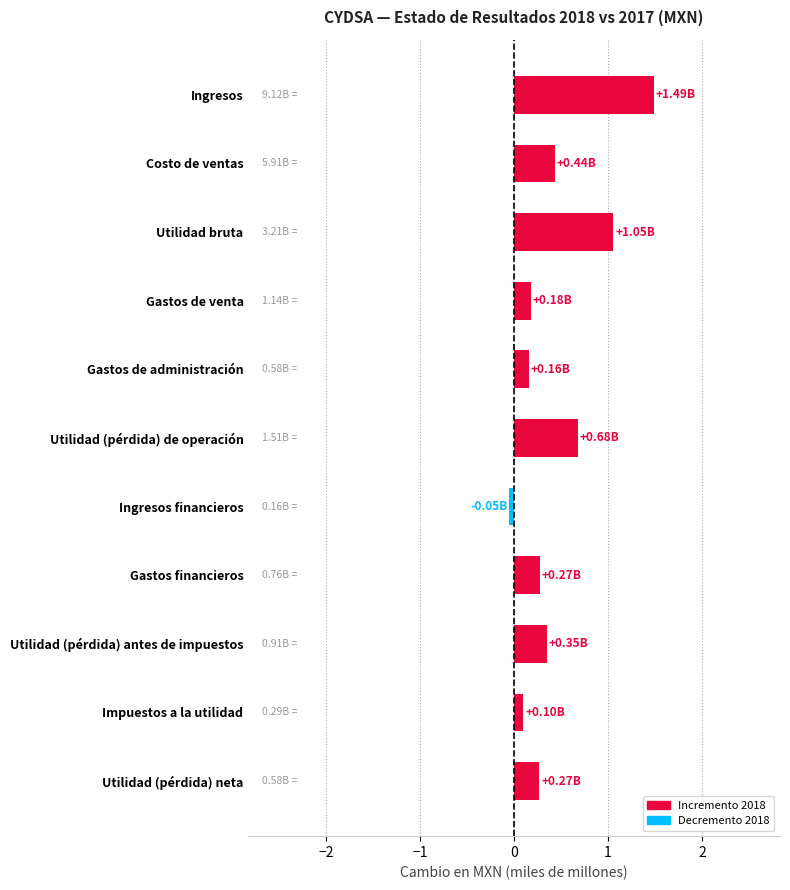

What is the label of the 7th bar from the top?

Ingresos financieros